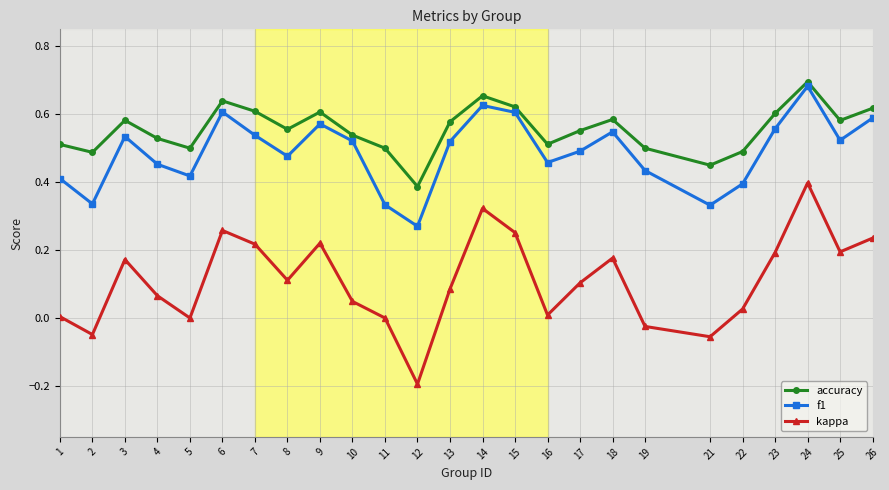

Count the number of categories in the chart.

25